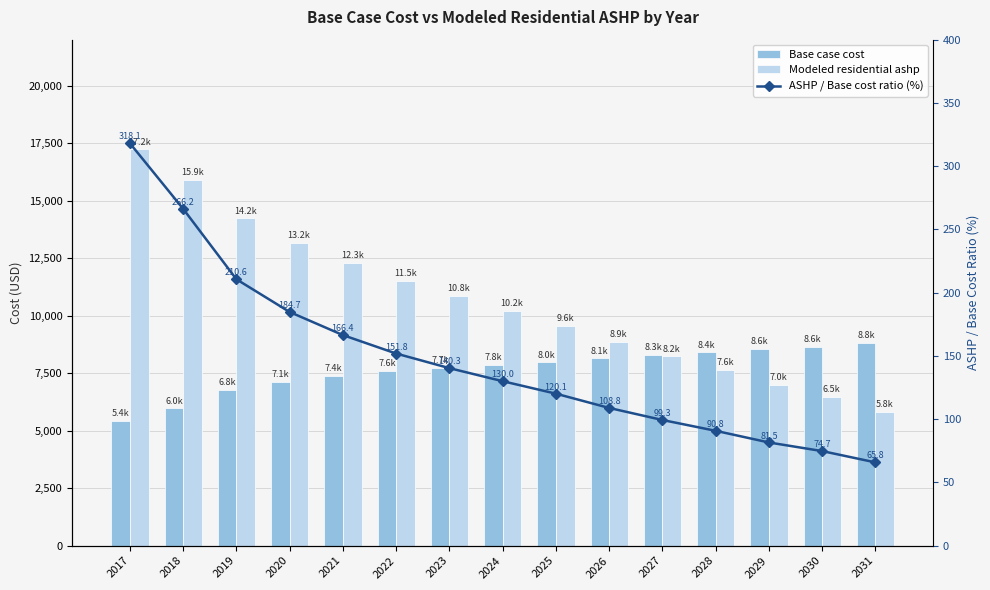

Reading left to right, extract all data points from this chart.

Base case cost: 2017=5415.8	2018=5969.3	2019=6760.1	2020=7135.7	2021=7392.7	2022=7590.4	2023=7728.8	2024=7847.4	2025=7966.0	2026=8143.9	2027=8282.3	2028=8400.9	2029=8559.1	2030=8638.2	2031=8816.1
Modeled residential ashp: 2017=17225.5	2018=15891.9	2019=14233.9	2020=13178.5	2021=12304.0	2022=11525.7	2023=10843.3	2024=10200.5	2025=9568.7	2026=8863.5	2027=8225.1	2028=7625.2	2029=6979.2	2030=6455.4	2031=5800.8
ASHP / Base cost ratio (%): 2017=318.1	2018=266.2	2019=210.6	2020=184.7	2021=166.4	2022=151.8	2023=140.3	2024=130.0	2025=120.1	2026=108.8	2027=99.3	2028=90.8	2029=81.5	2030=74.7	2031=65.8